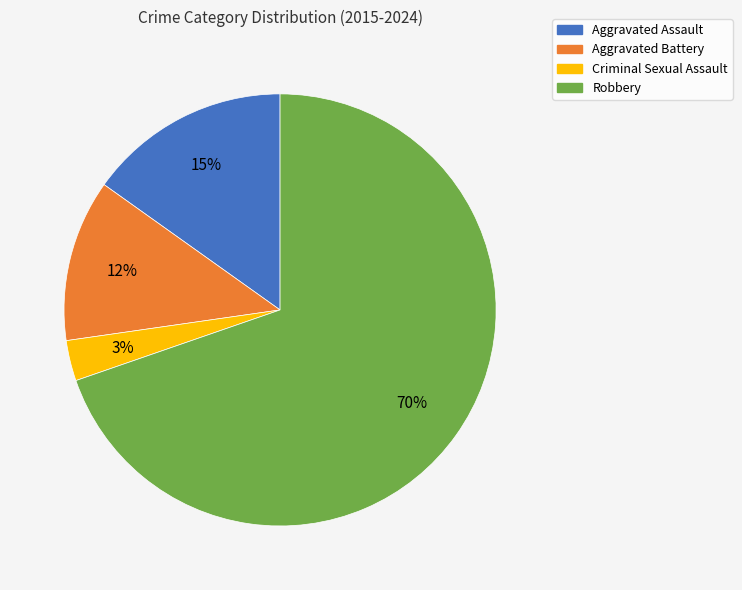

The Criminal Sexual Assault slice represents 3% of the pie. True or false?

True